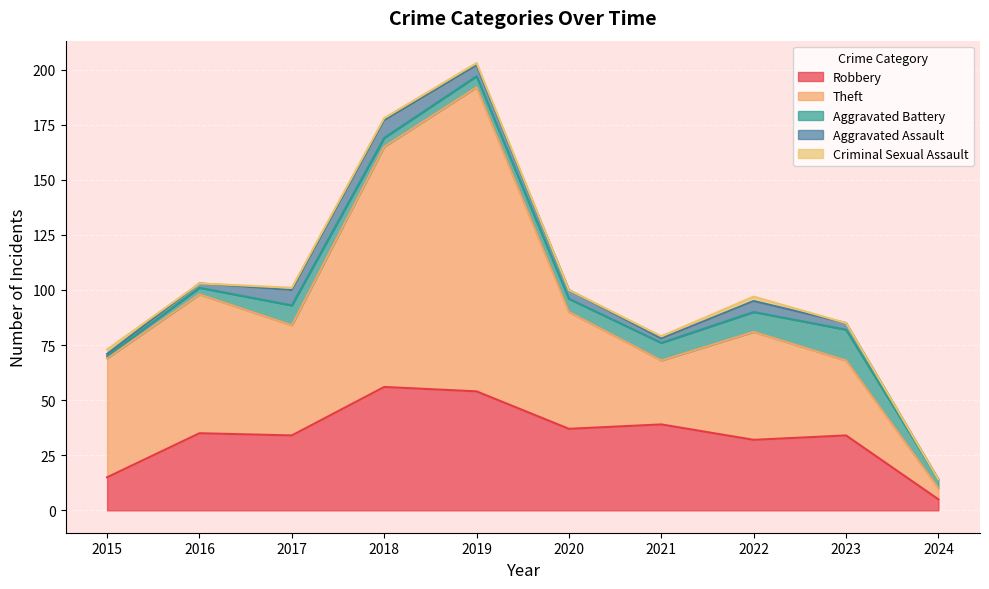

The Criminal Sexual Assault series shows 0 at 2016. True or false?

True